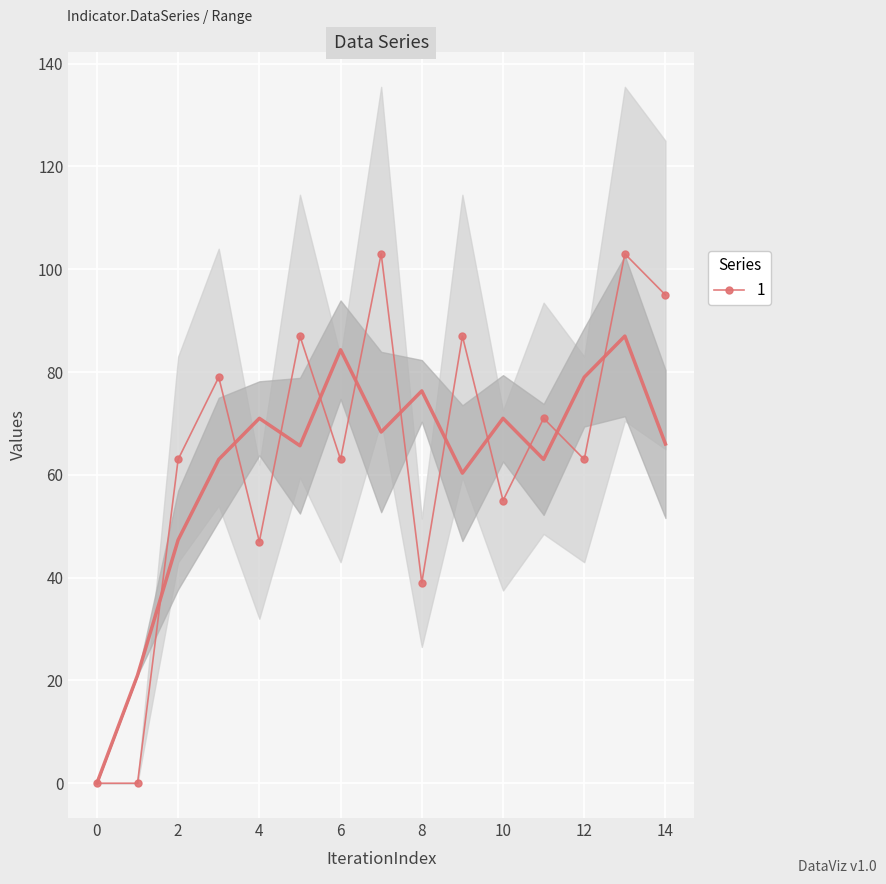

List the labels in order of value, largest first.

7, 13, 14, 5, 9, 3, 11, 2, 6, 12, 10, 4, 8, 0, 1